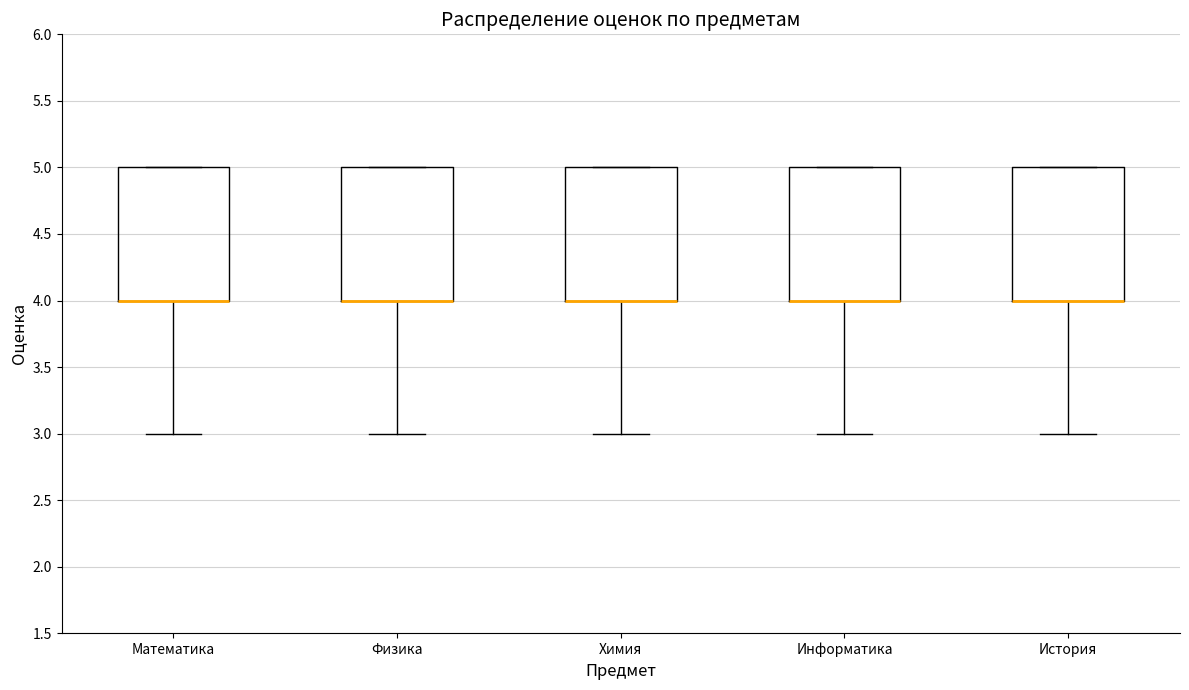

Reading left to right, transcribe this box plot: for each box, give where its median line is, the range the box spans, and where its two whiskers end, as read against the y-axis. The values are not printed on the chart, so give them approximately, as read against the axis.

Математика: median 4 (drawn on the box's lower edge), box 4 to 5, whiskers 3 to 5
Физика: median 4 (drawn on the box's lower edge), box 4 to 5, whiskers 3 to 5
Химия: median 4 (drawn on the box's lower edge), box 4 to 5, whiskers 3 to 5
Информатика: median 4 (drawn on the box's lower edge), box 4 to 5, whiskers 3 to 5
История: median 4 (drawn on the box's lower edge), box 4 to 5, whiskers 3 to 5